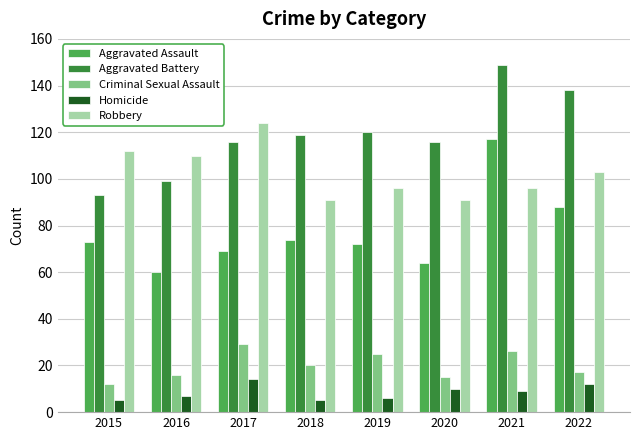

At which label does Homicide first exceed 9?

2017